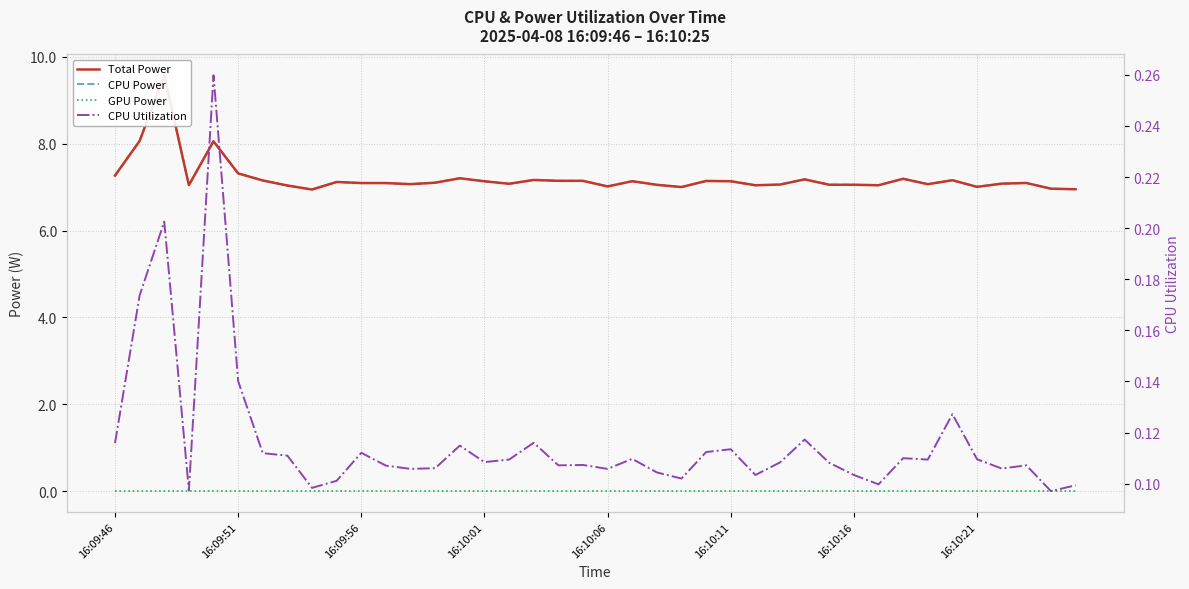

Which series has the widest spread of values?

Total Power